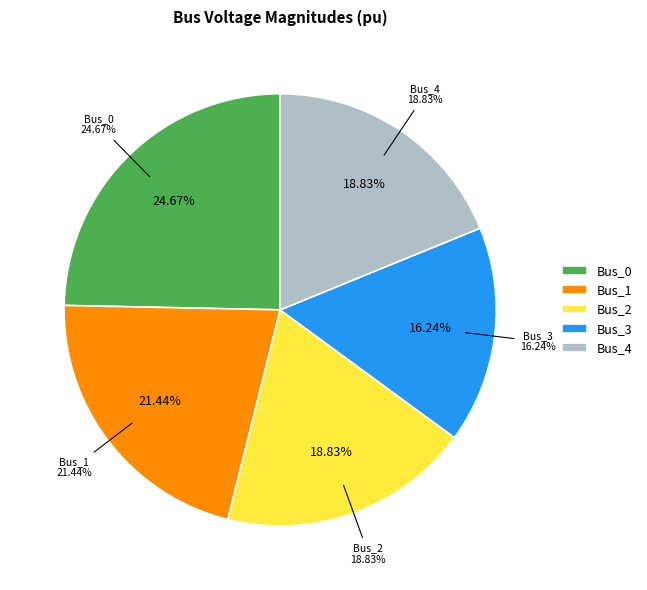

How many slices are in this pie chart?

5